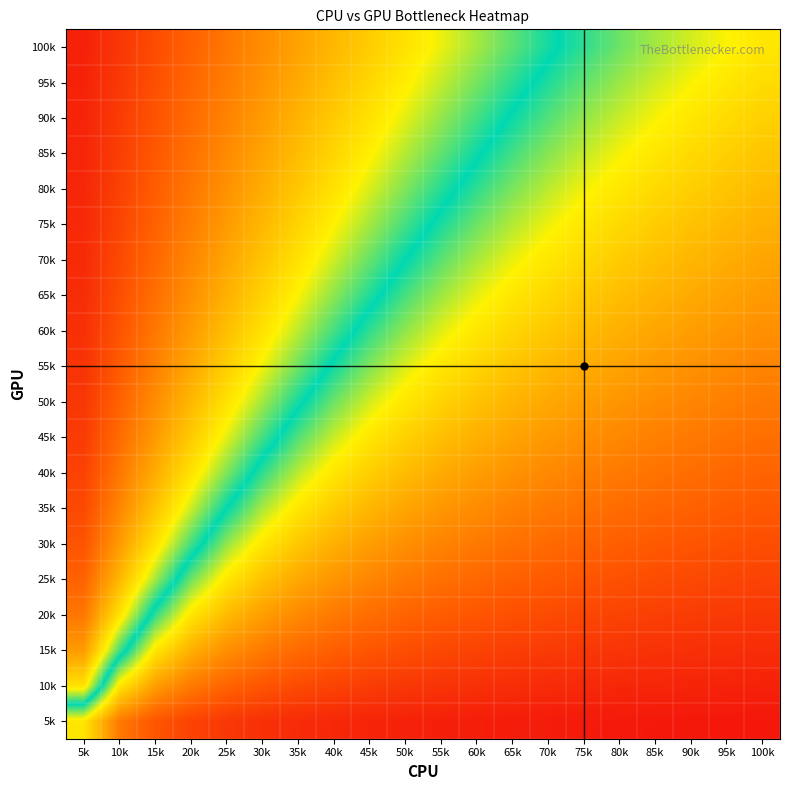

Reading left to right, extract all data points from this chart.

5k: 5k=-0.3	10k=-0.6	15k=-0.8	20k=-0.8	25k=-0.9	30k=-0.9	35k=-0.9	40k=-0.9	45k=-0.9	50k=-0.9	55k=-0.9	60k=-0.9	65k=-0.9	70k=-0.9	75k=-1.0	80k=-1.0	85k=-1.0	90k=-1.0	95k=-1.0	100k=-1.0
10k: 5k=0.3	10k=-0.3	15k=-0.5	20k=-0.6	25k=-0.7	30k=-0.8	35k=-0.8	40k=-0.8	45k=-0.8	50k=-0.9	55k=-0.9	60k=-0.9	65k=-0.9	70k=-0.9	75k=-0.9	80k=-0.9	85k=-0.9	90k=-0.9	95k=-0.9	100k=-0.9
15k: 5k=0.5	10k=0.1	15k=-0.3	20k=-0.5	25k=-0.6	30k=-0.6	35k=-0.7	40k=-0.7	45k=-0.8	50k=-0.8	55k=-0.8	60k=-0.8	65k=-0.8	70k=-0.8	75k=-0.9	80k=-0.9	85k=-0.9	90k=-0.9	95k=-0.9	100k=-0.9
20k: 5k=0.7	10k=0.3	15k=-0.0	20k=-0.3	25k=-0.4	30k=-0.5	35k=-0.6	40k=-0.6	45k=-0.7	50k=-0.7	55k=-0.7	60k=-0.8	65k=-0.8	70k=-0.8	75k=-0.8	80k=-0.8	85k=-0.8	90k=-0.8	95k=-0.8	100k=-0.9
25k: 5k=0.7	10k=0.4	15k=0.2	20k=-0.1	25k=-0.3	30k=-0.4	35k=-0.5	40k=-0.6	45k=-0.6	50k=-0.6	55k=-0.7	60k=-0.7	65k=-0.7	70k=-0.7	75k=-0.8	80k=-0.8	85k=-0.8	90k=-0.8	95k=-0.8	100k=-0.8
30k: 5k=0.8	10k=0.5	15k=0.3	20k=0.1	25k=-0.1	30k=-0.3	35k=-0.4	40k=-0.5	45k=-0.5	50k=-0.6	55k=-0.6	60k=-0.6	65k=-0.7	70k=-0.7	75k=-0.7	80k=-0.7	85k=-0.7	90k=-0.8	95k=-0.8	100k=-0.8
35k: 5k=0.8	10k=0.6	15k=0.4	20k=0.2	25k=0.0	30k=-0.2	35k=-0.3	40k=-0.4	45k=-0.4	50k=-0.5	55k=-0.5	60k=-0.6	65k=-0.6	70k=-0.6	75k=-0.7	80k=-0.7	85k=-0.7	90k=-0.7	95k=-0.7	100k=-0.8
40k: 5k=0.8	10k=0.7	15k=0.5	20k=0.3	25k=0.1	30k=-0.0	35k=-0.2	40k=-0.3	45k=-0.4	50k=-0.4	55k=-0.5	60k=-0.5	65k=-0.6	70k=-0.6	75k=-0.6	80k=-0.6	85k=-0.7	90k=-0.7	95k=-0.7	100k=-0.7
45k: 5k=0.8	10k=0.7	15k=0.5	20k=0.4	25k=0.2	30k=0.1	35k=-0.1	40k=-0.2	45k=-0.3	50k=-0.4	55k=-0.4	60k=-0.5	65k=-0.5	70k=-0.5	75k=-0.6	80k=-0.6	85k=-0.6	90k=-0.6	95k=-0.7	100k=-0.7
50k: 5k=0.9	10k=0.7	15k=0.6	20k=0.4	25k=0.3	30k=0.2	35k=0.0	40k=-0.1	45k=-0.2	50k=-0.3	55k=-0.4	60k=-0.4	65k=-0.5	70k=-0.5	75k=-0.5	80k=-0.6	85k=-0.6	90k=-0.6	95k=-0.6	100k=-0.6
55k: 5k=0.9	10k=0.7	15k=0.6	20k=0.5	25k=0.4	30k=0.2	35k=0.1	40k=-0.0	45k=-0.1	50k=-0.2	55k=-0.3	60k=-0.3	65k=-0.4	70k=-0.4	75k=-0.5	80k=-0.5	85k=-0.5	90k=-0.6	95k=-0.6	100k=-0.6
60k: 5k=0.9	10k=0.8	15k=0.7	20k=0.5	25k=0.4	30k=0.3	35k=0.2	40k=0.1	45k=-0.0	50k=-0.1	55k=-0.2	60k=-0.3	65k=-0.3	70k=-0.4	75k=-0.4	80k=-0.5	85k=-0.5	90k=-0.5	95k=-0.5	100k=-0.6
65k: 5k=0.9	10k=0.8	15k=0.7	20k=0.6	25k=0.5	30k=0.4	35k=0.2	40k=0.1	45k=0.0	50k=-0.1	55k=-0.2	60k=-0.2	65k=-0.3	70k=-0.3	75k=-0.4	80k=-0.4	85k=-0.5	90k=-0.5	95k=-0.5	100k=-0.5
70k: 5k=0.9	10k=0.8	15k=0.7	20k=0.6	25k=0.5	30k=0.4	35k=0.3	40k=0.2	45k=0.1	50k=0.0	55k=-0.1	60k=-0.2	65k=-0.2	70k=-0.3	75k=-0.3	80k=-0.4	85k=-0.4	90k=-0.4	95k=-0.5	100k=-0.5
75k: 5k=0.9	10k=0.8	15k=0.7	20k=0.6	25k=0.5	30k=0.4	35k=0.3	40k=0.3	45k=0.2	50k=0.1	55k=-0.0	60k=-0.1	65k=-0.2	70k=-0.2	75k=-0.3	80k=-0.3	85k=-0.4	90k=-0.4	95k=-0.4	100k=-0.5
80k: 5k=0.9	10k=0.8	15k=0.7	20k=0.7	25k=0.6	30k=0.5	35k=0.4	40k=0.3	45k=0.2	50k=0.1	55k=0.0	60k=-0.0	65k=-0.1	70k=-0.2	75k=-0.2	80k=-0.3	85k=-0.3	90k=-0.4	95k=-0.4	100k=-0.4
85k: 5k=0.9	10k=0.8	15k=0.8	20k=0.7	25k=0.6	30k=0.5	35k=0.4	40k=0.3	45k=0.3	50k=0.2	55k=0.1	60k=0.0	65k=-0.1	70k=-0.1	75k=-0.2	80k=-0.2	85k=-0.3	90k=-0.3	95k=-0.4	100k=-0.4
90k: 5k=0.9	10k=0.8	15k=0.8	20k=0.7	25k=0.6	30k=0.5	35k=0.5	40k=0.4	45k=0.3	50k=0.2	55k=0.1	60k=0.1	65k=-0.0	70k=-0.1	75k=-0.1	80k=-0.2	85k=-0.2	90k=-0.3	95k=-0.3	100k=-0.4
95k: 5k=0.9	10k=0.9	15k=0.8	20k=0.7	25k=0.6	30k=0.6	35k=0.5	40k=0.4	45k=0.3	50k=0.3	55k=0.2	60k=0.1	65k=0.0	70k=-0.0	75k=-0.1	80k=-0.2	85k=-0.2	90k=-0.2	95k=-0.3	100k=-0.3
100k: 5k=0.9	10k=0.9	15k=0.8	20k=0.7	25k=0.7	30k=0.6	35k=0.5	40k=0.4	45k=0.4	50k=0.3	55k=0.2	60k=0.2	65k=0.1	70k=0.0	75k=-0.0	80k=-0.1	85k=-0.2	90k=-0.2	95k=-0.2	100k=-0.3